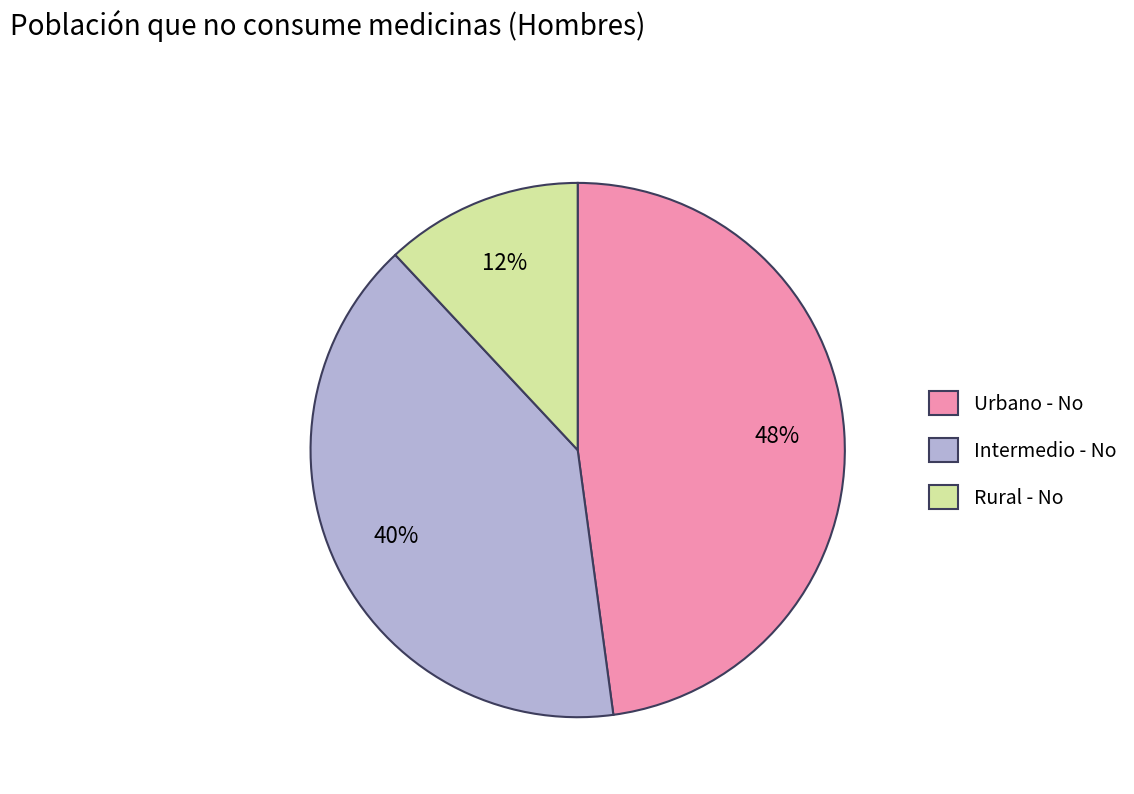

Does any single category account for the majority?

No